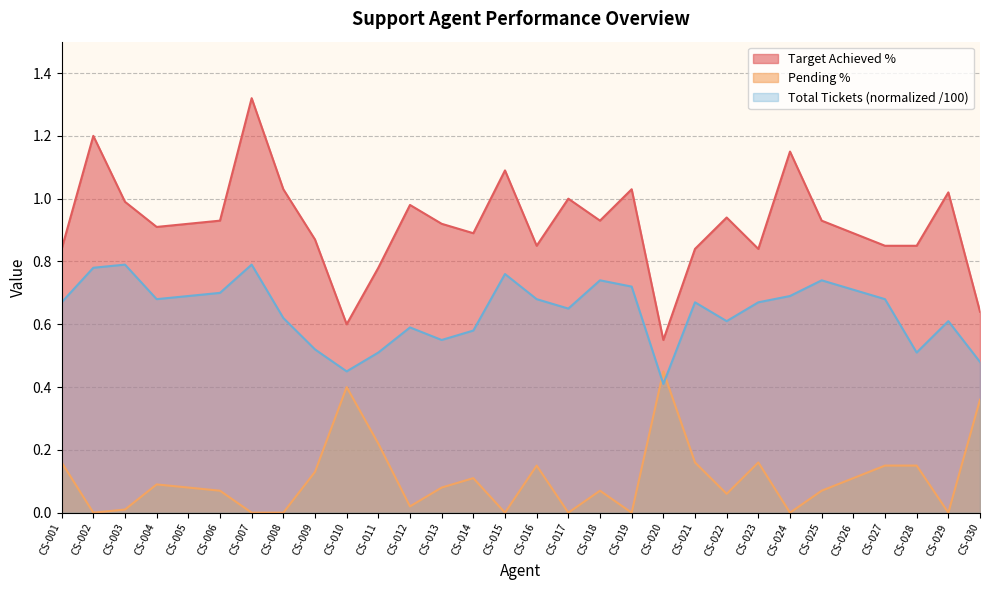

How many interior local peaks does the Target Achieved % series have?

9